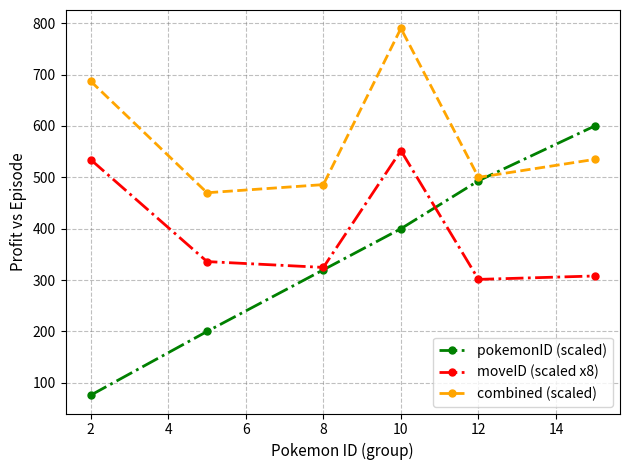

How many lines are shown in the chart?

3